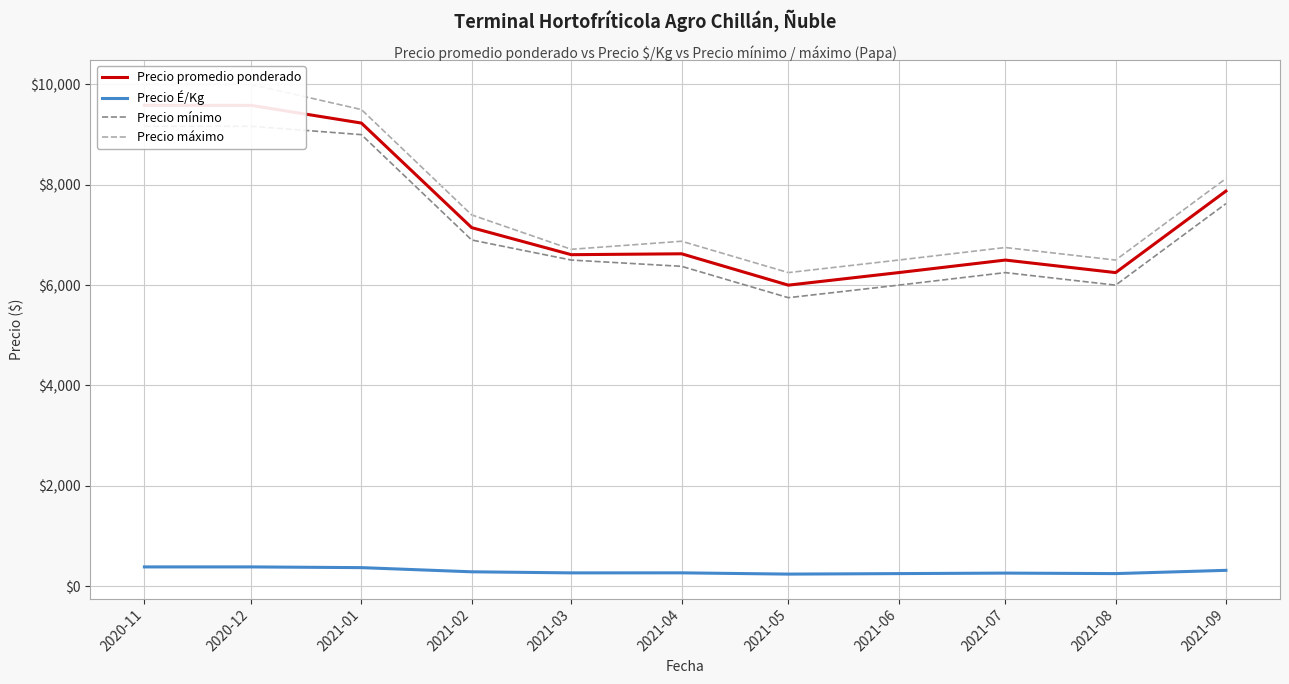

How many distinct data groups are displayed?

4